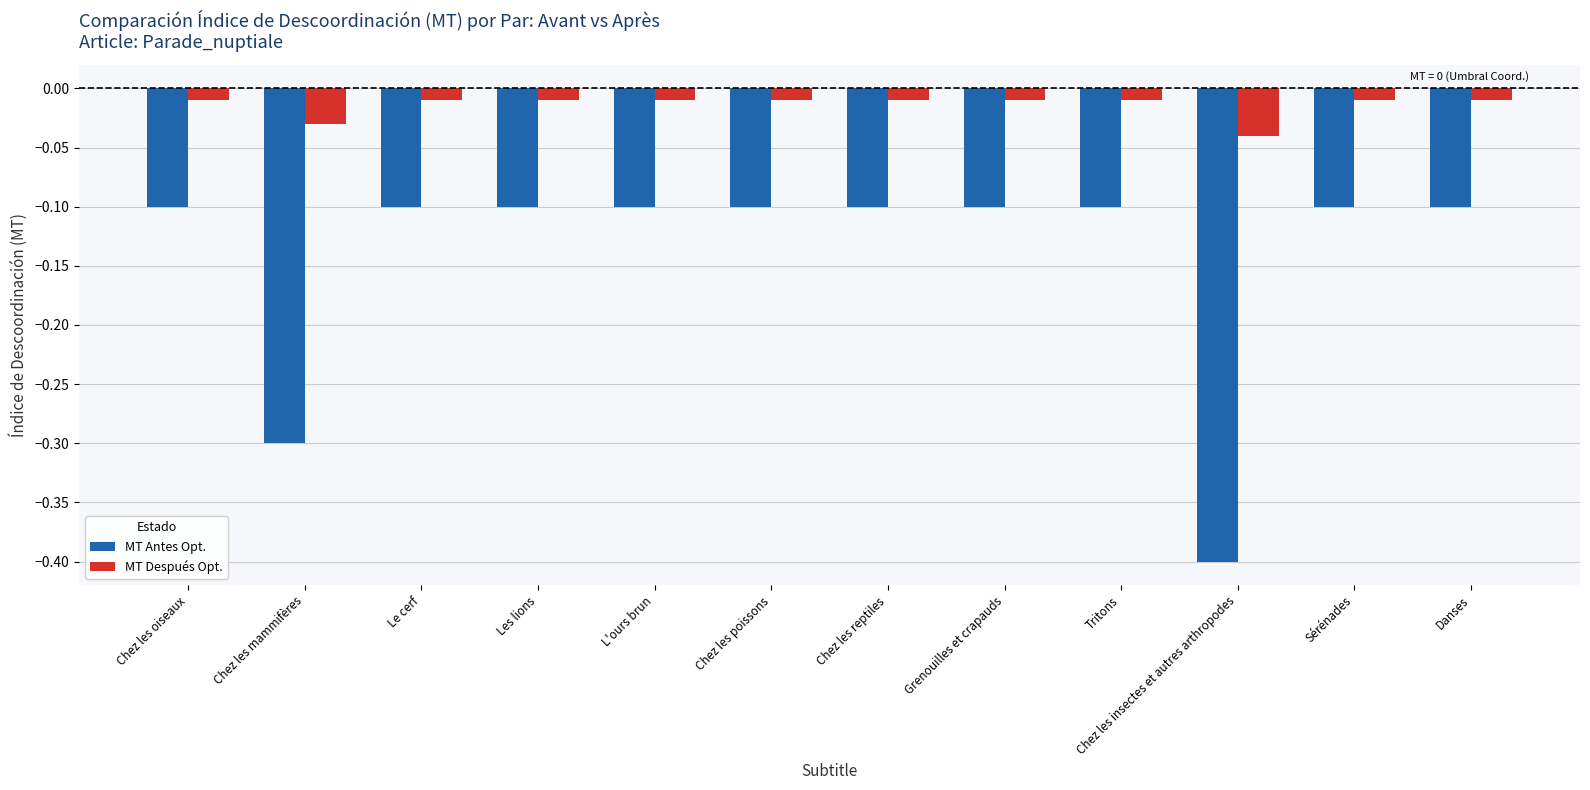

What is the label of the 8th bar from the right?

L'ours brun